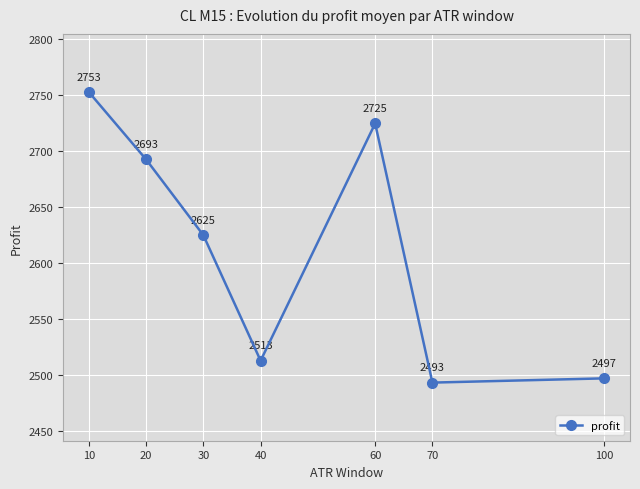

List the labels in order of value, largest first.

10, 60, 20, 30, 40, 100, 70